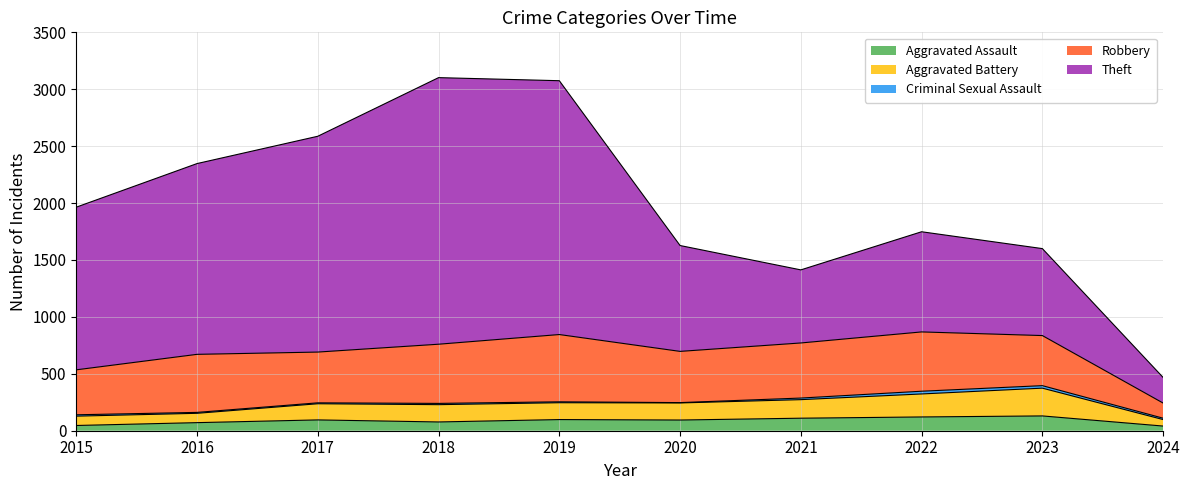

What is the highest value of the Aggravated Assault series?

130